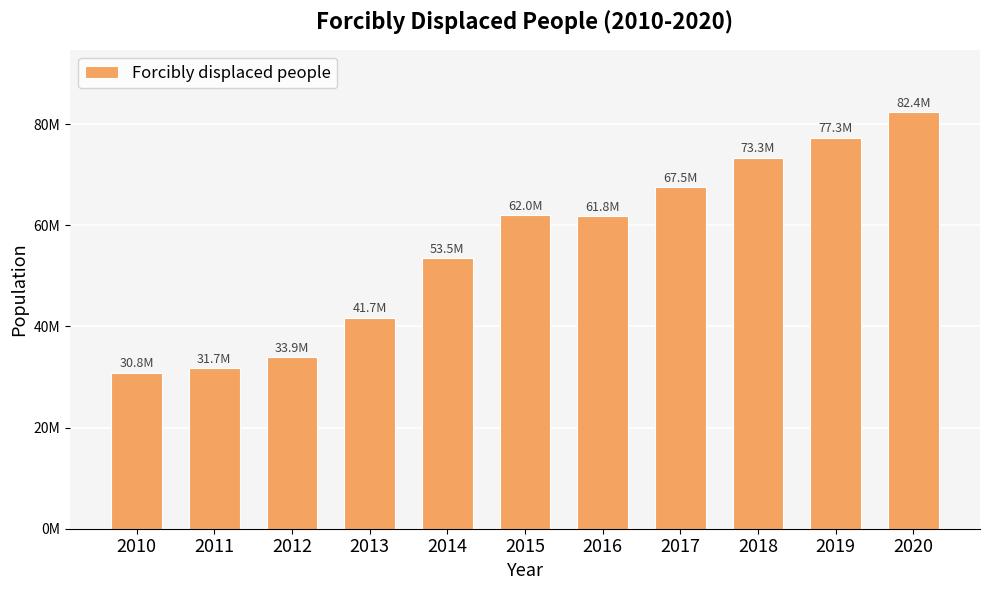

Are the bars horizontal?

No